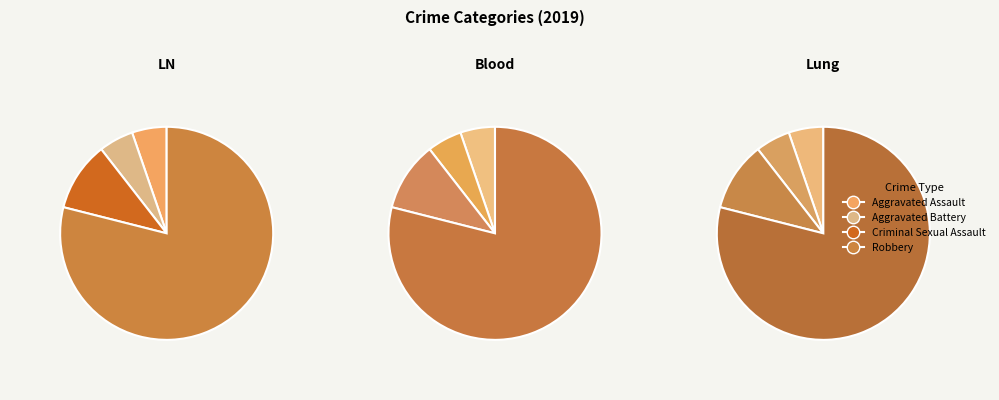

What percentage is the Criminal Sexual Assault slice, to the nearest percent?

11%